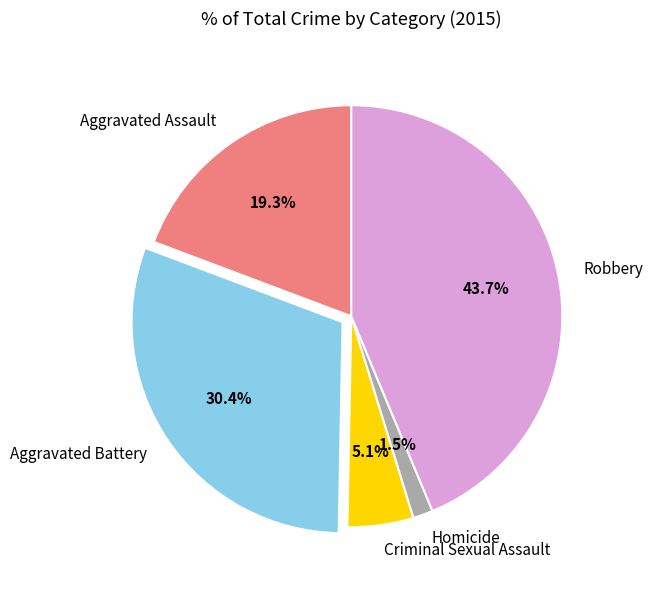

Is it true that Homicide is 9% of the pie?

False